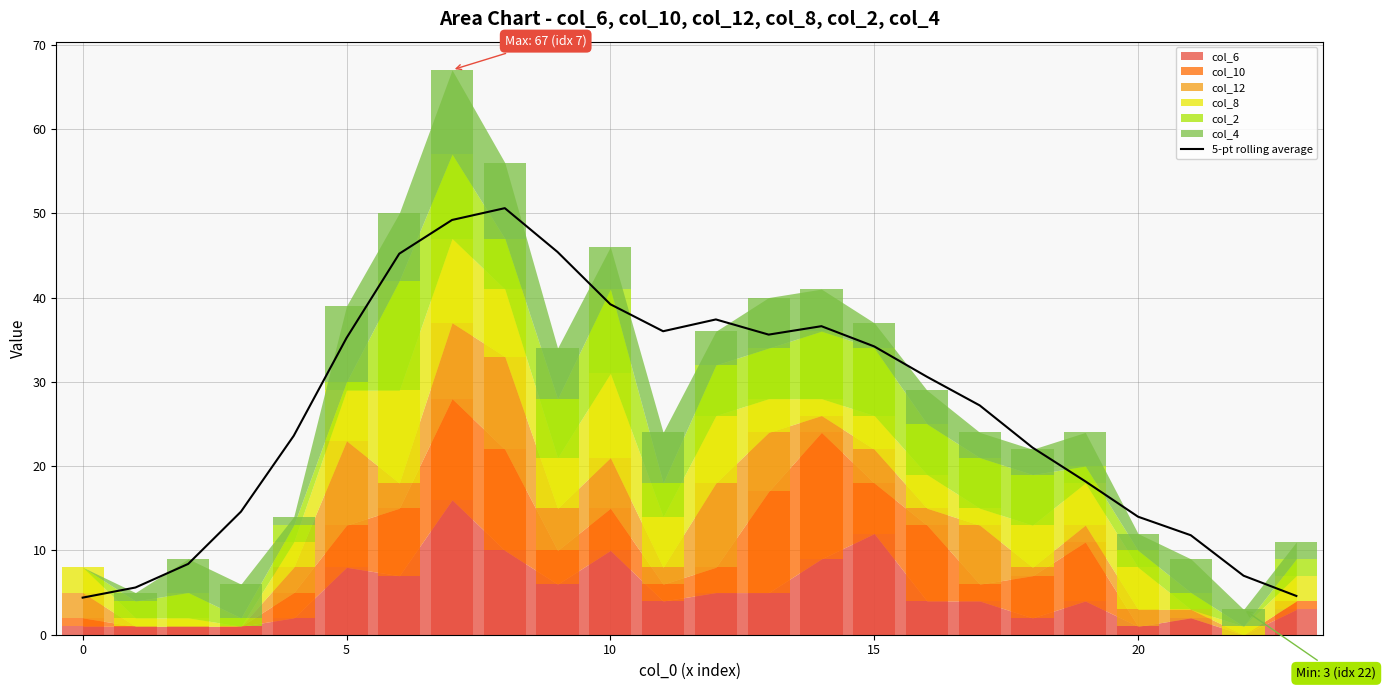

The chart shows a value of 18.9 at 21. True or false?

False